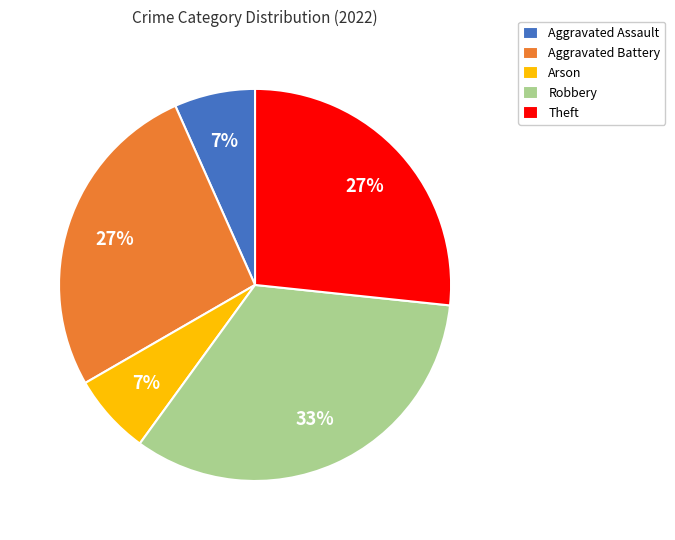

What is the largest slice in the pie chart?

Robbery